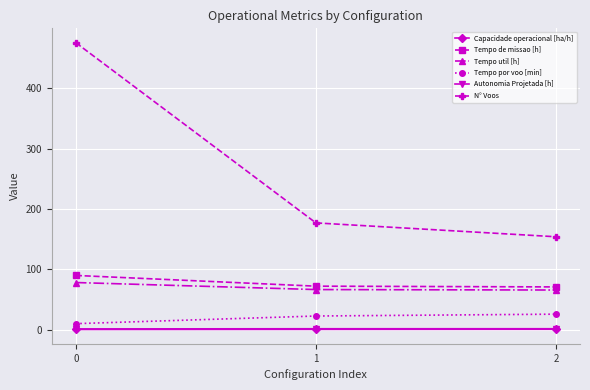

Does the chart display data point markers on the line(s)?

Yes